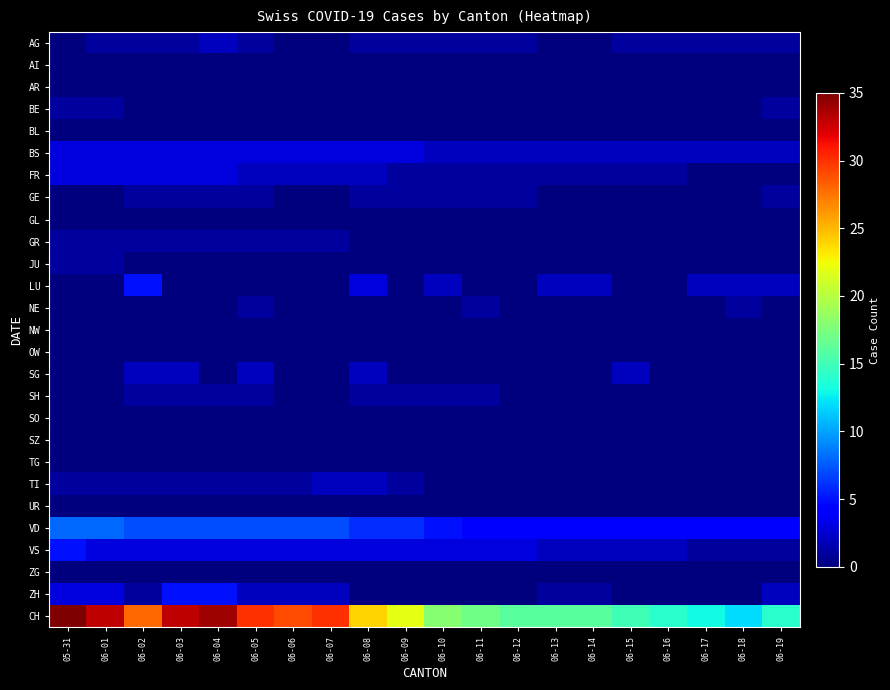

Count the number of data series in this chart.

27